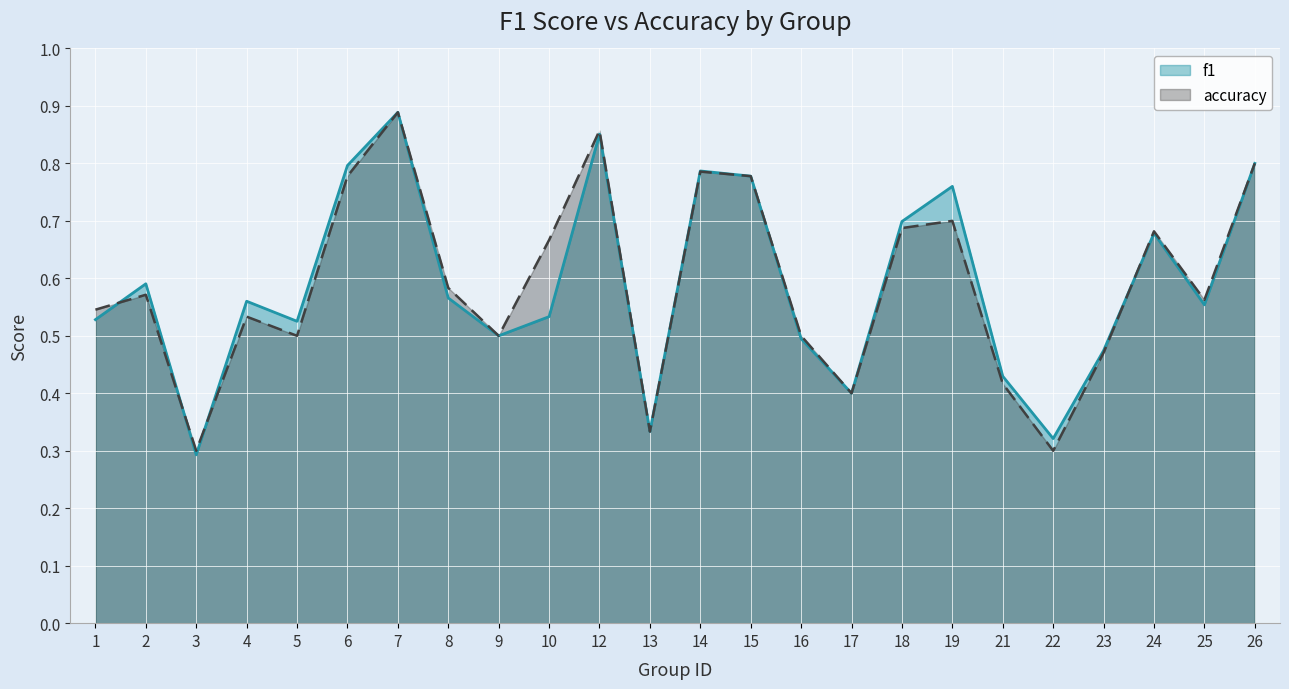

Between 3 and 13, which series saw the biggest shift?

f1